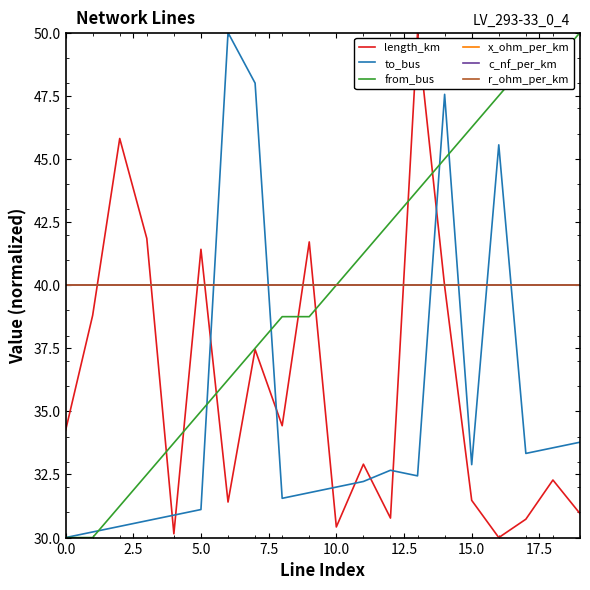

What is the difference between the second highest and minimum values in the to_bus series?

18.0